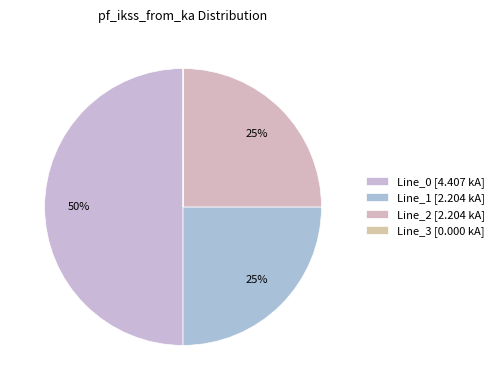

Between Line_1 and Line_3, which is larger?

Line_1